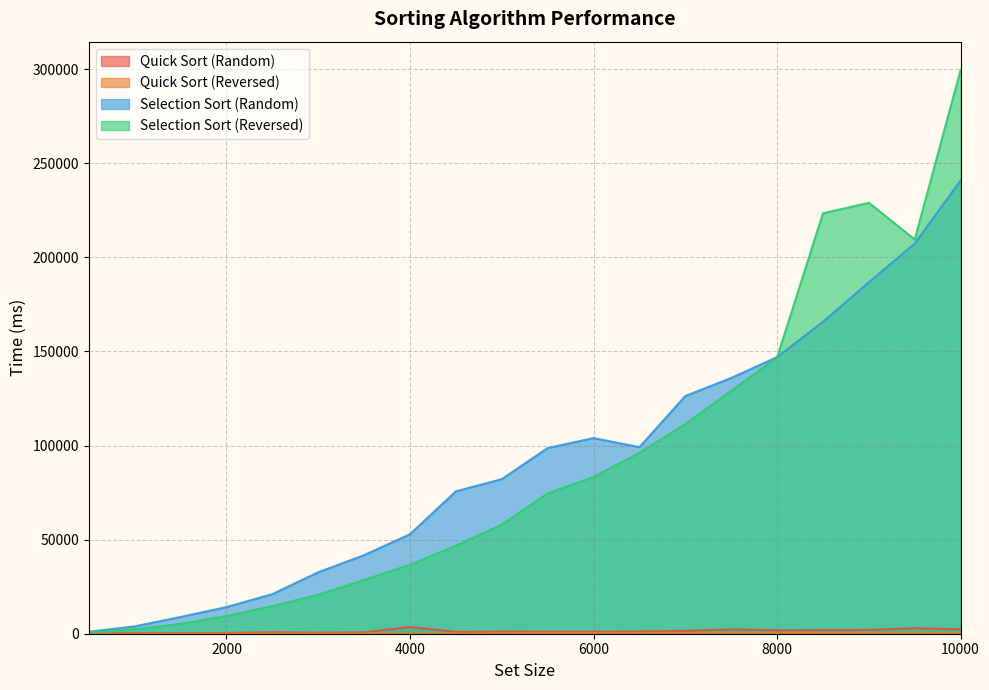

What is the value of the Quick Sort (Reversed) point at the 9th from the left?

197